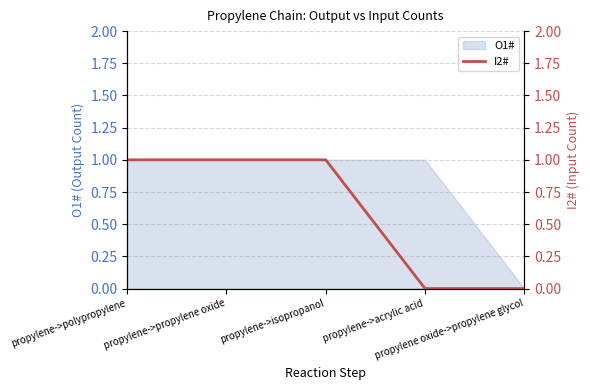

Which label corresponds to the largest value in the chart?

propylene->polypropylene